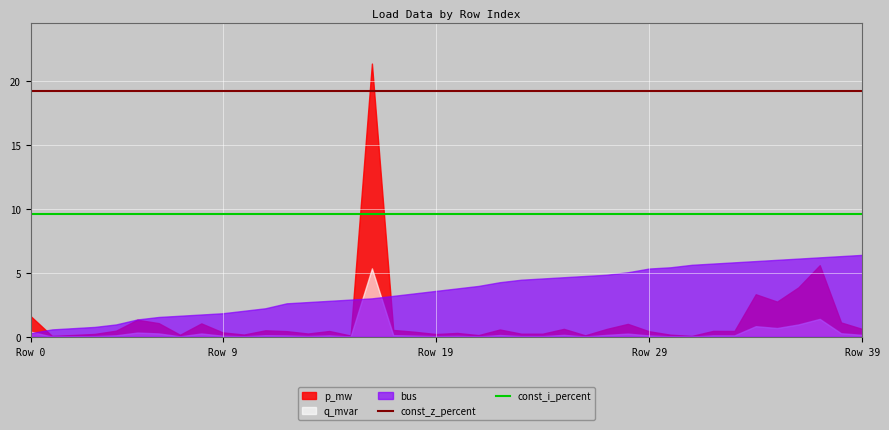

What is the label of the 11th point from the left?

10